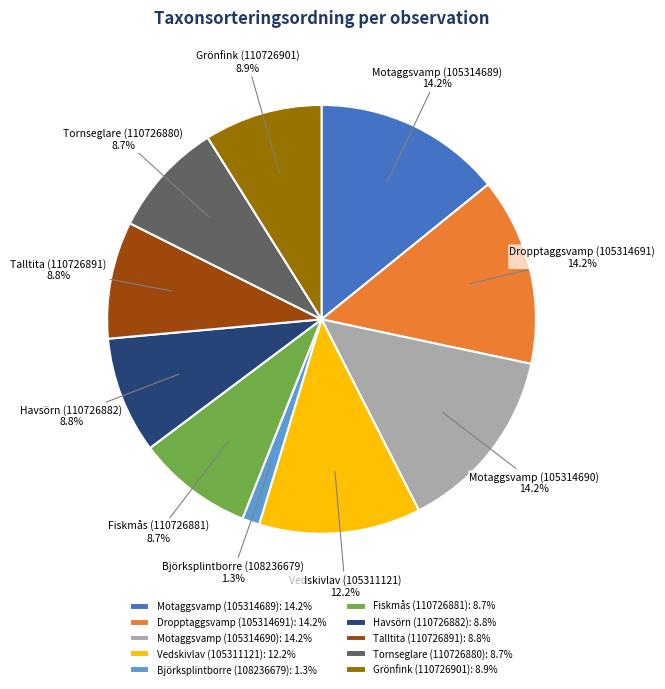

To the nearest percent, what percentage of the pie is Fiskmås (110726881)?

9%